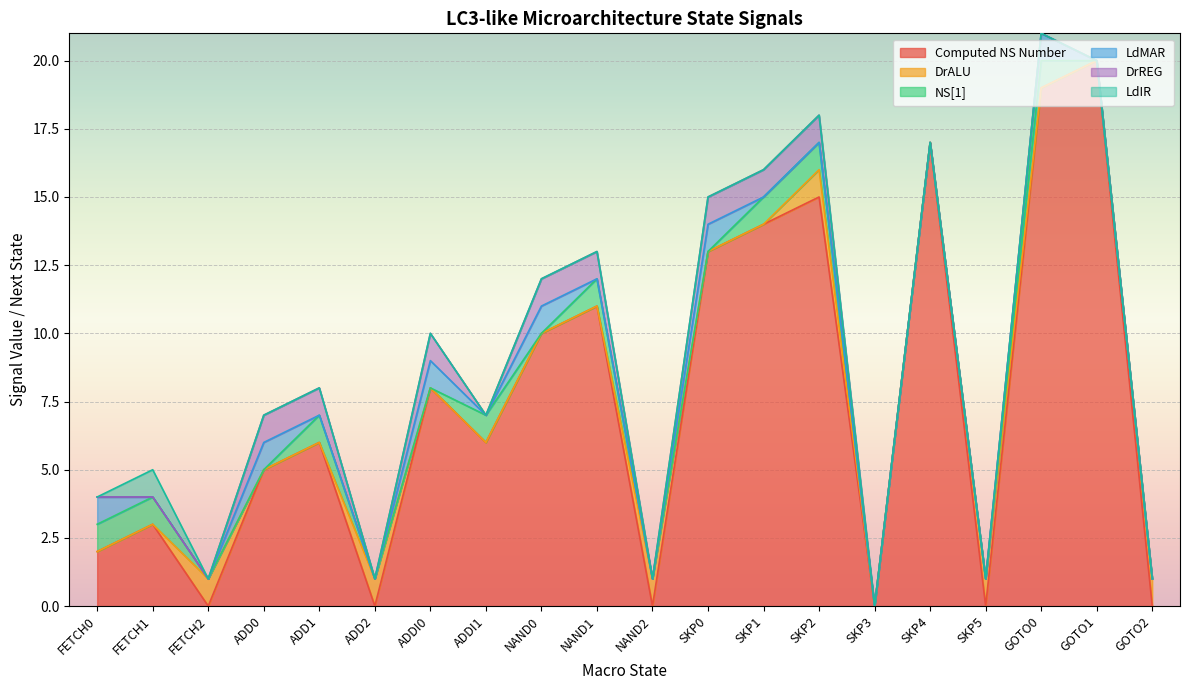

How many lines are shown in the chart?

6